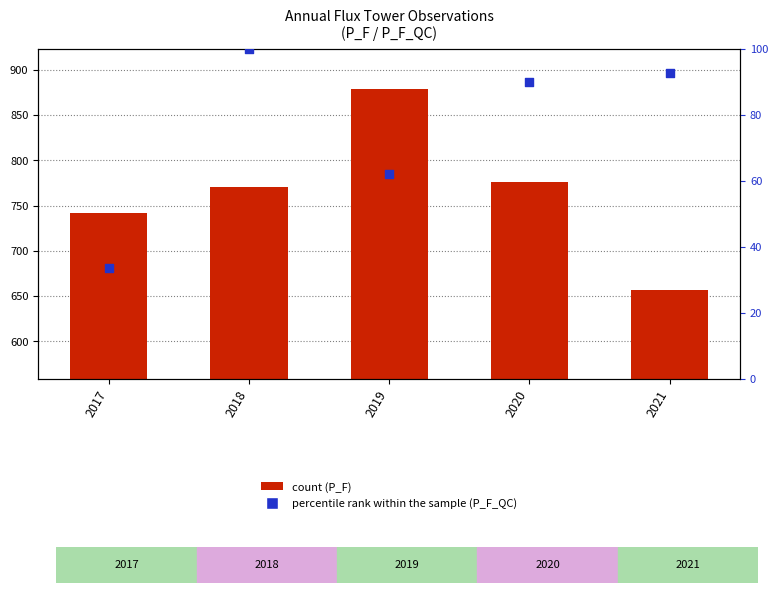

What is the total value across all series at 2017?

775.6